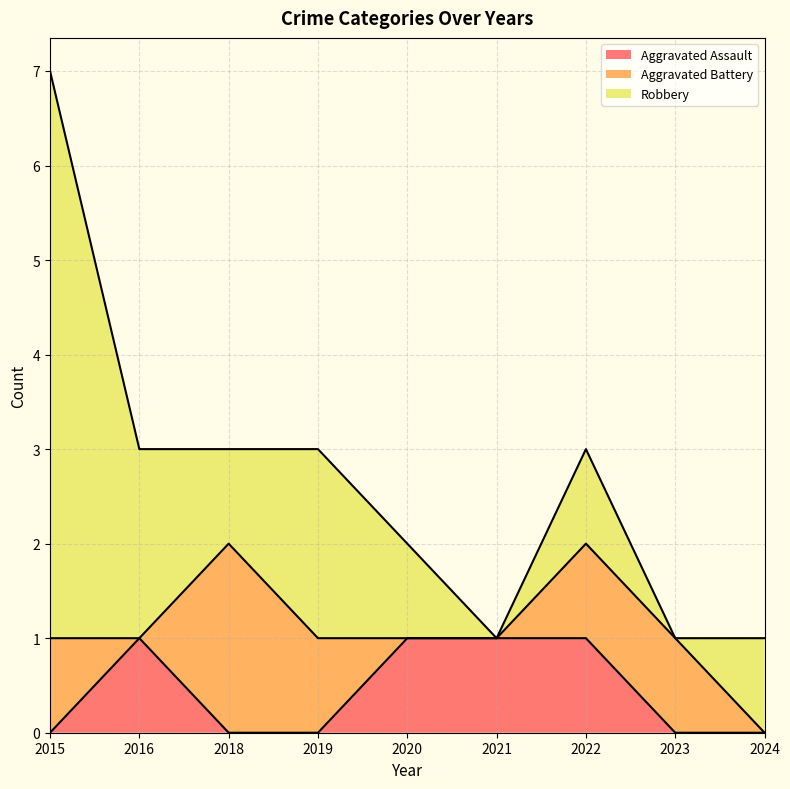

List the labels in order of Robbery value, largest first.

2015, 2016, 2019, 2018, 2020, 2022, 2024, 2021, 2023